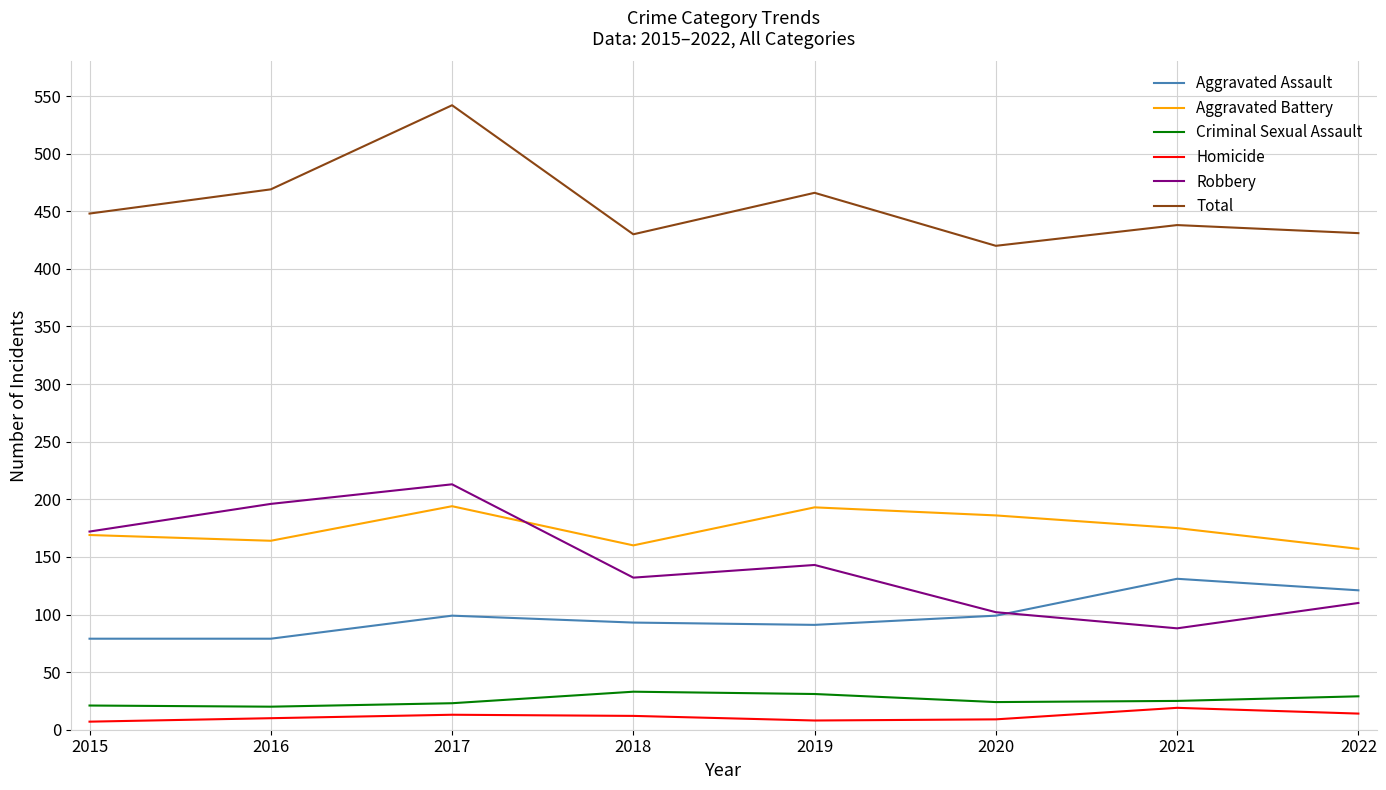

What is the spread (max minus min) of values at 2016?

459